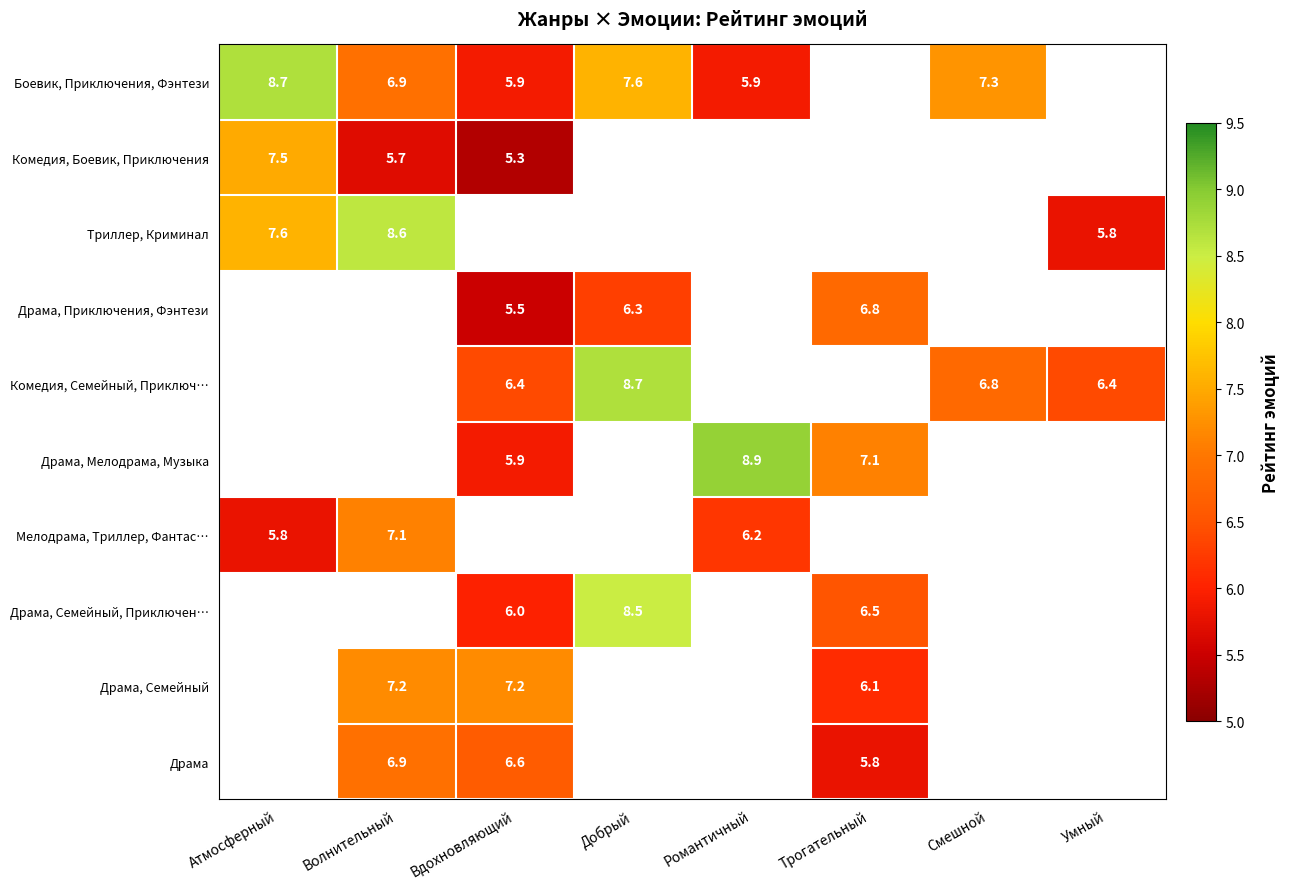

Is it true that Драма, Семейный equals 7.2 at Волнительный?

True